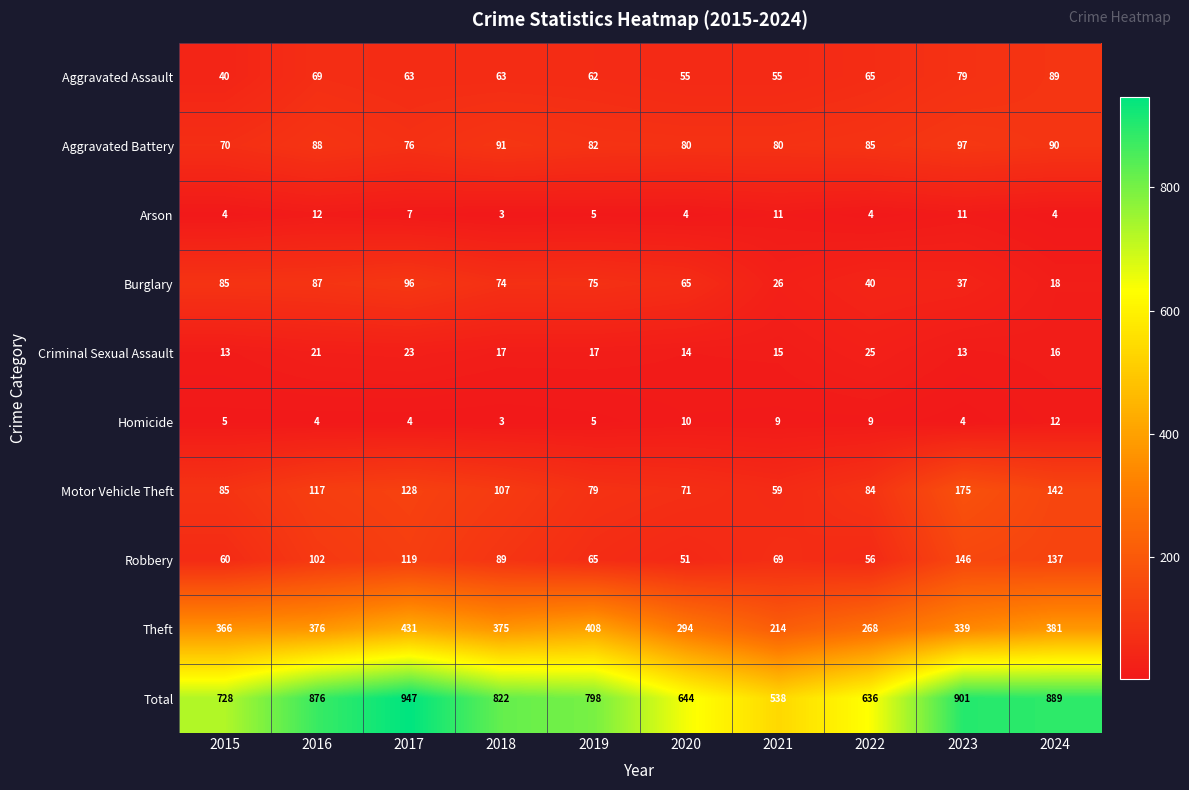

Which series has the largest total across all categories?

Total